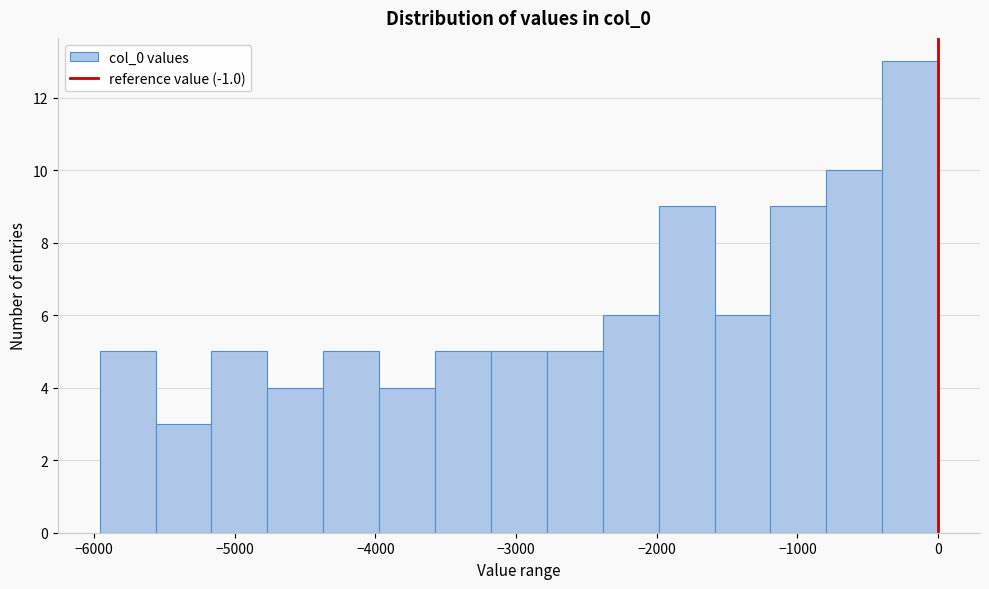

Around what value on the x-axis is the tallest bar? Give the approximate position of its centre, as read against the axis.

-200